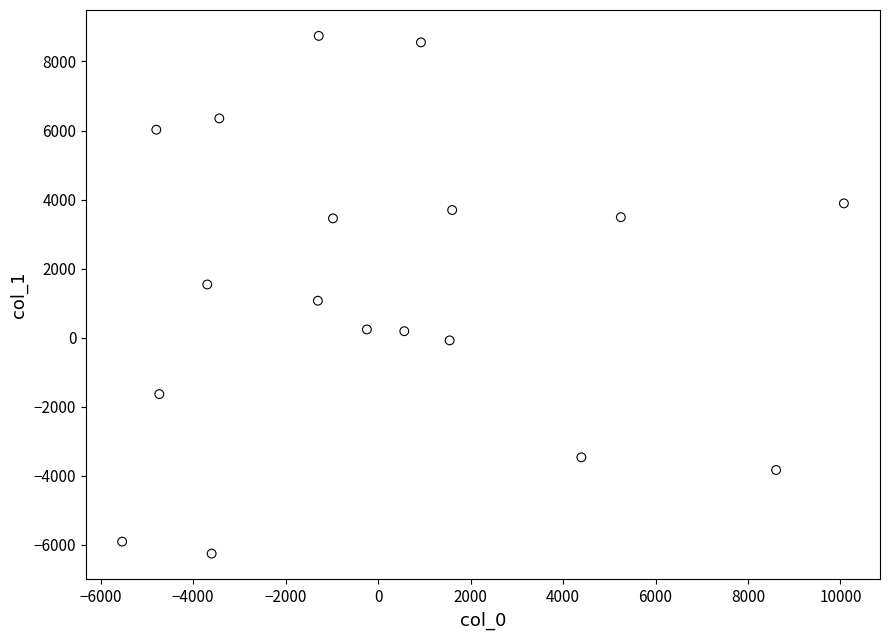

What is the range of X values (max minus min)?

15611.6